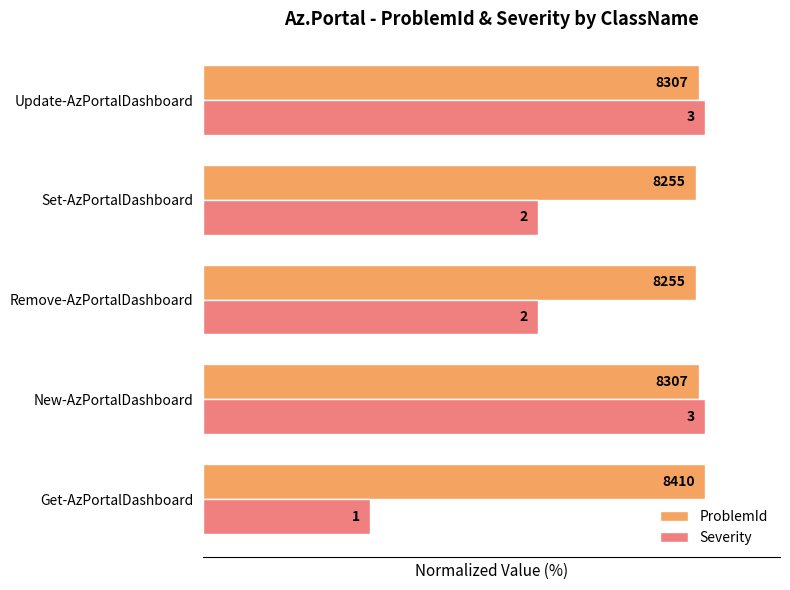

Where is Severity nearest to the value 66?

Remove-AzPortalDashboard